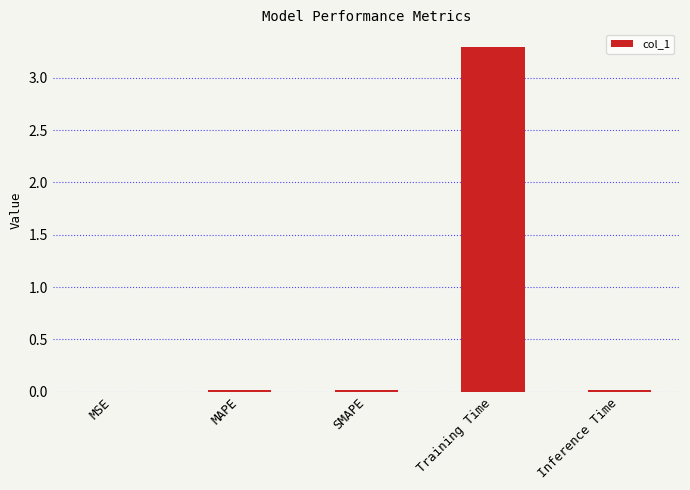

What is the sum of all values?

3.4